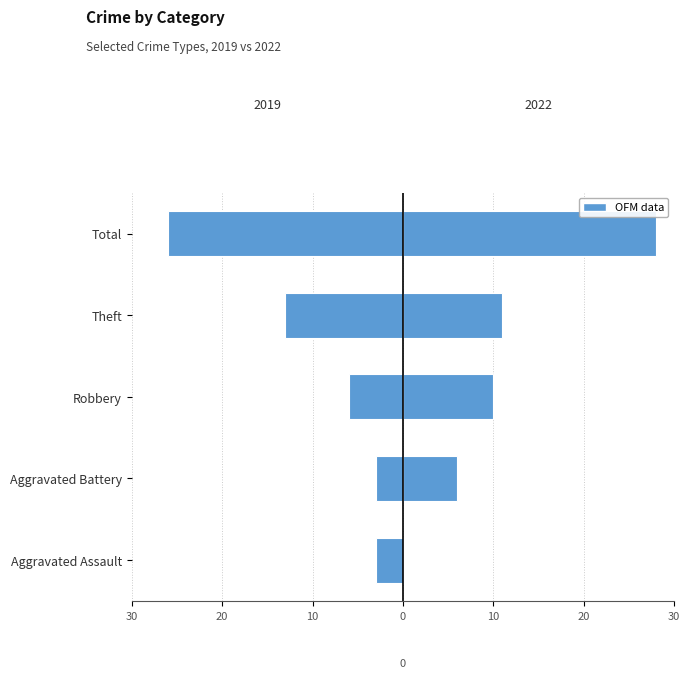

List the series in order of their peak value, lowest first.

Aggravated Assault, Aggravated Battery, Robbery, Theft, Total